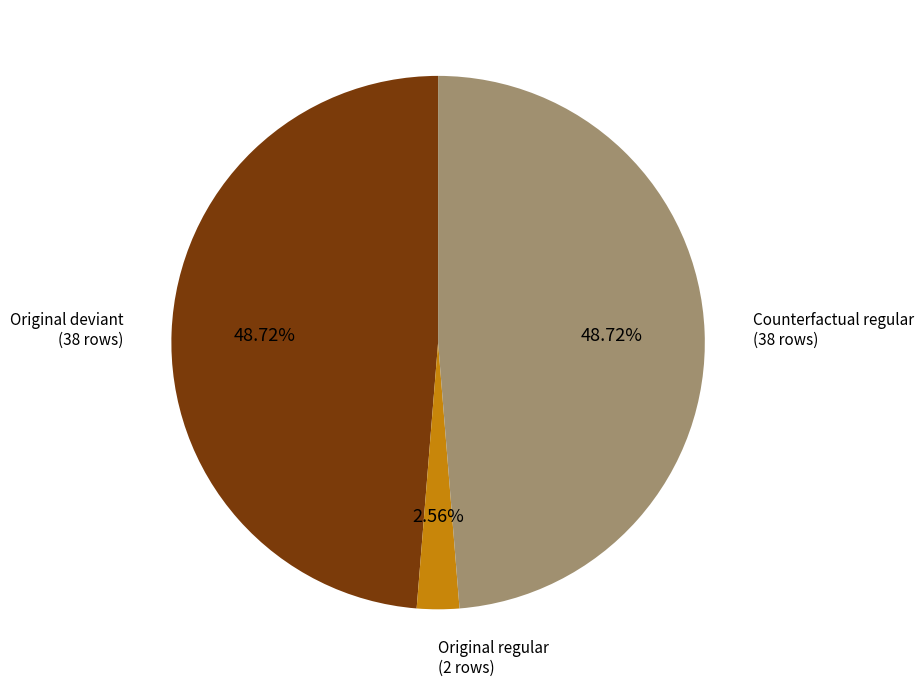

Is there any slice that represents more than half of the pie?

No